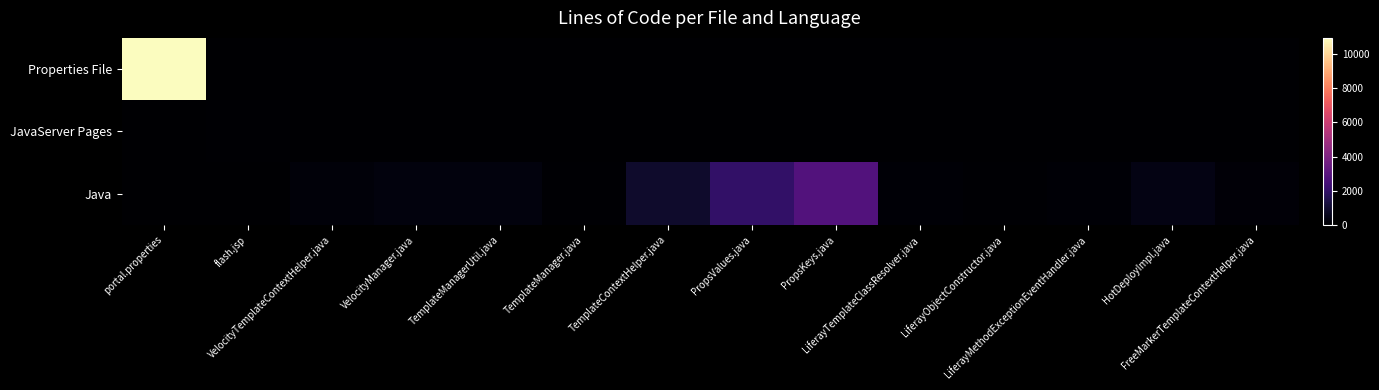

Rank the series by their average value, from lowest to highest.

JavaServer Pages, Java, Properties File